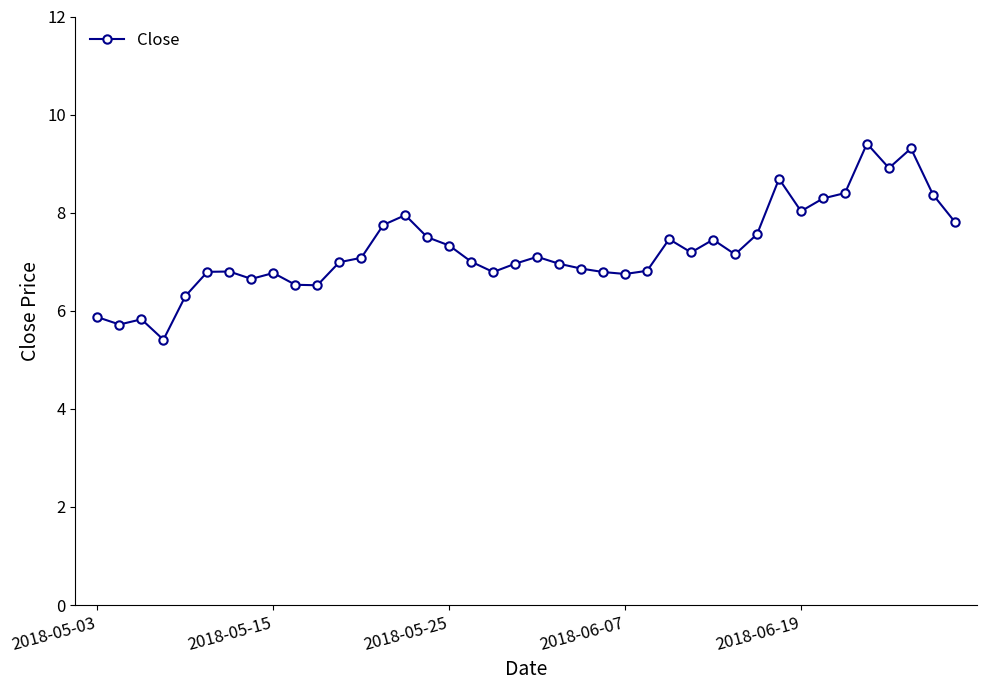

What is the value of the 27th point from the left?

7.5